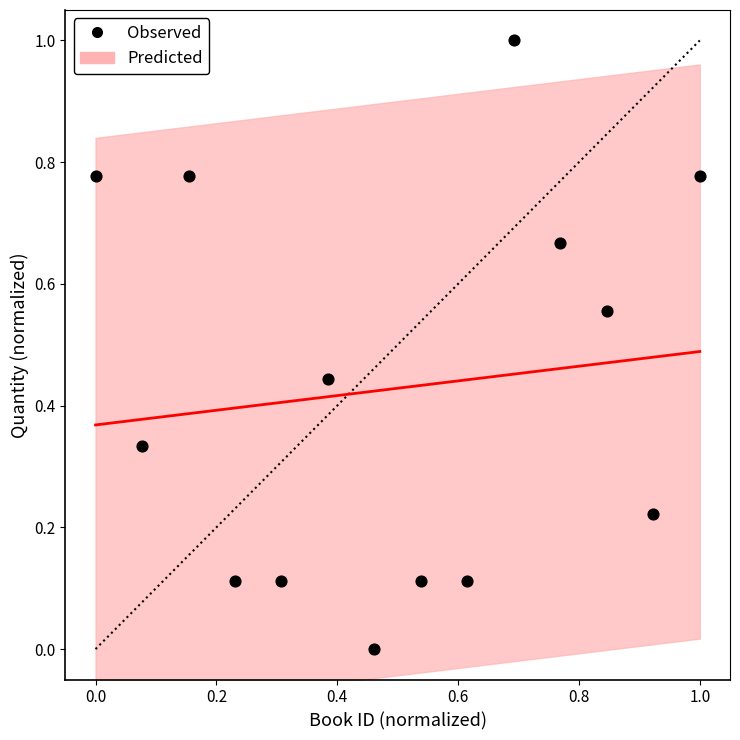

What is the range of Y values (max minus min)?

1.0